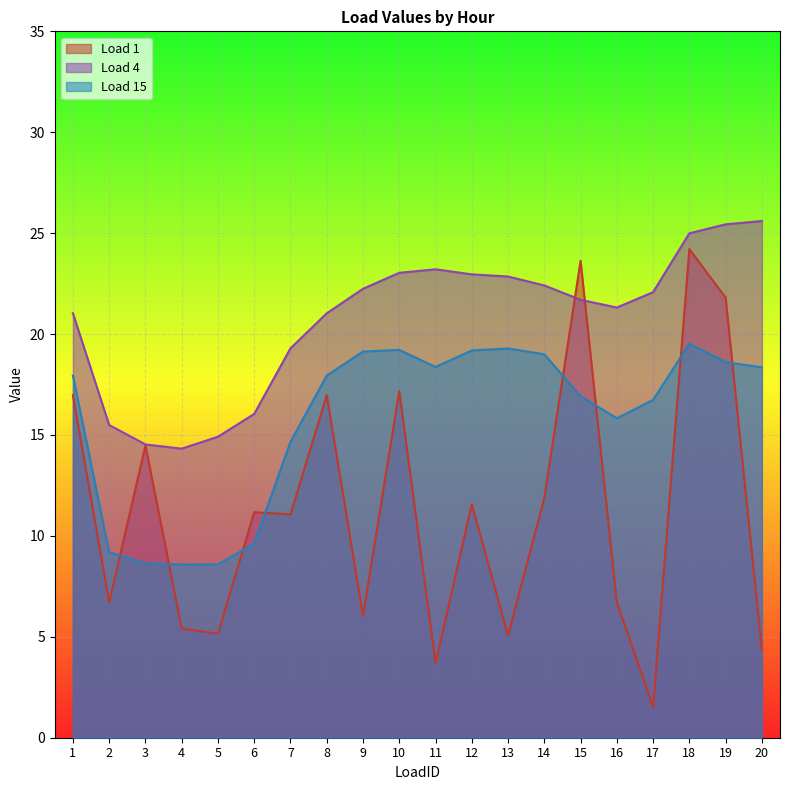

Reading right to left, extract all data points from this chart.

Load 1: 4.3	21.8	24.2	1.5	6.7	23.6	11.9	5.1	11.6	3.7	17.2	6.0	17.0	11.1	11.2	5.2	5.4	14.5	6.7	17.0
Load 4: 25.6	25.4	25.0	22.1	21.3	21.7	22.4	22.9	23.0	23.2	23.0	22.2	21.0	19.3	16.0	14.9	14.3	14.5	15.5	21.0
Load 15: 18.4	18.6	19.5	16.7	15.8	16.9	19.0	19.3	19.2	18.4	19.2	19.1	17.9	14.7	9.6	8.6	8.6	8.6	9.2	17.9